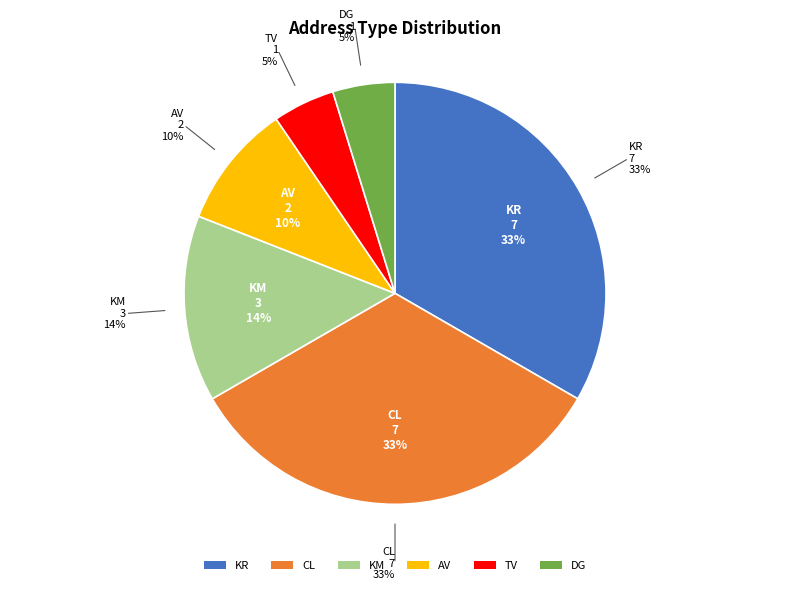

Which category has the biggest portion of the pie?

KR